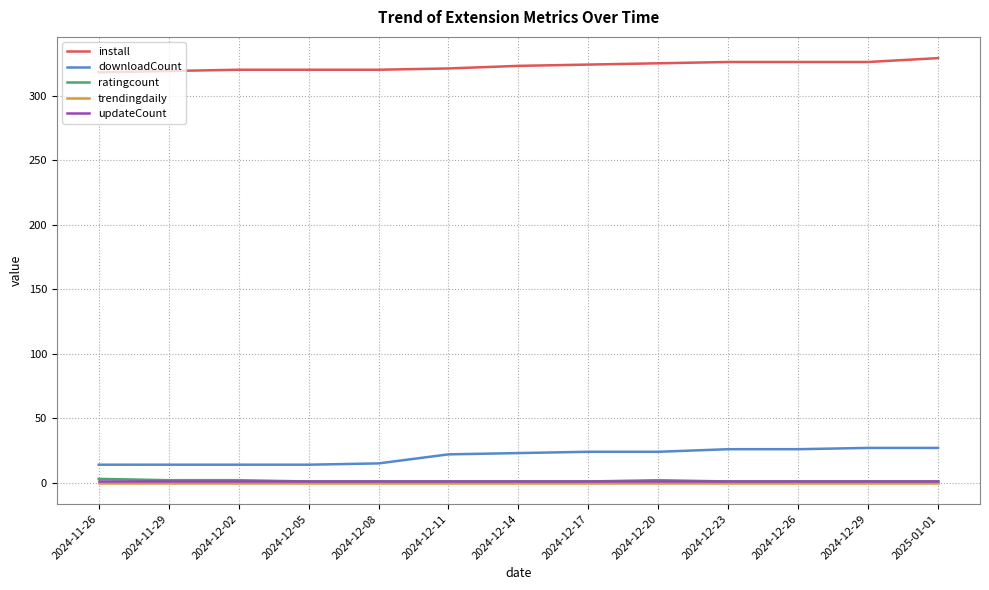

What is the maximum value shown in the chart?

329